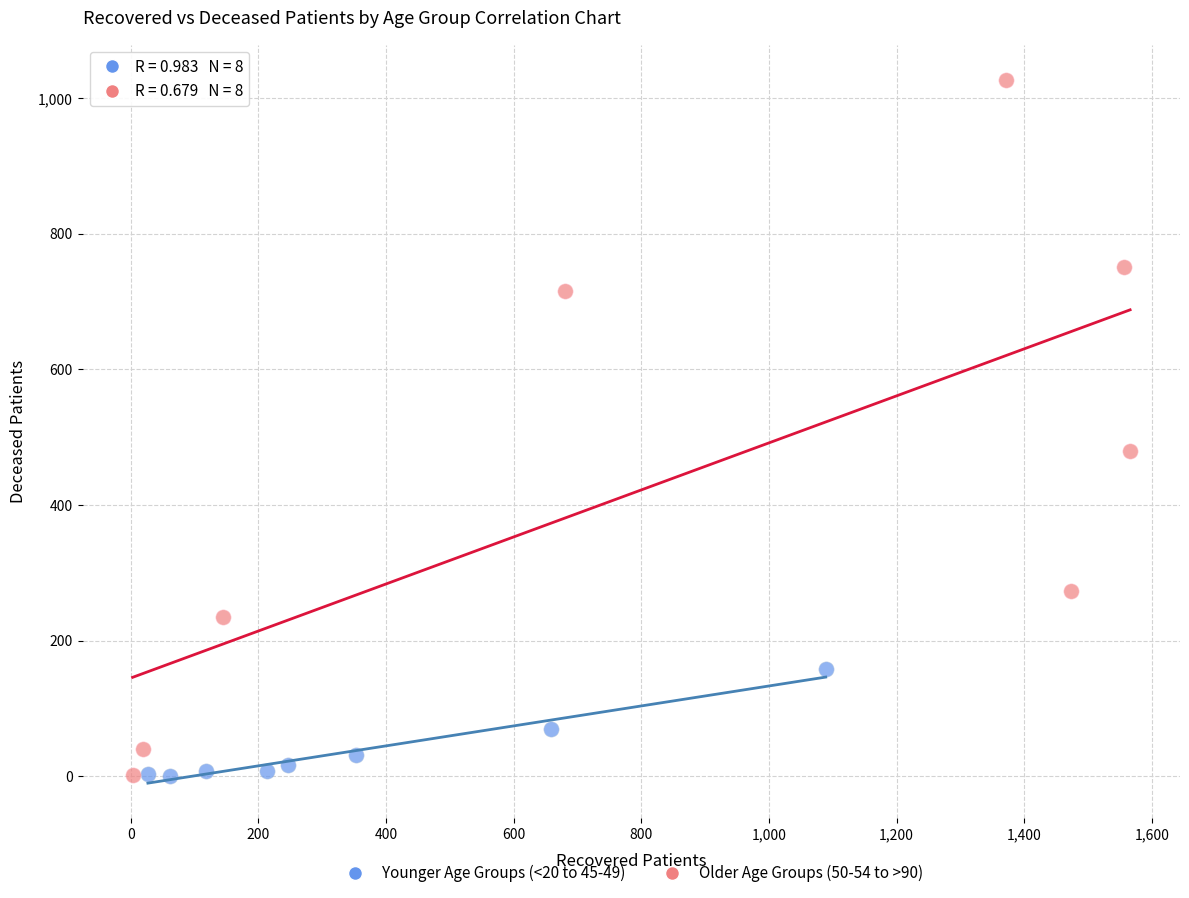

Which series has the widest spread of Y values?

Older Age Groups (50-54 to >90)